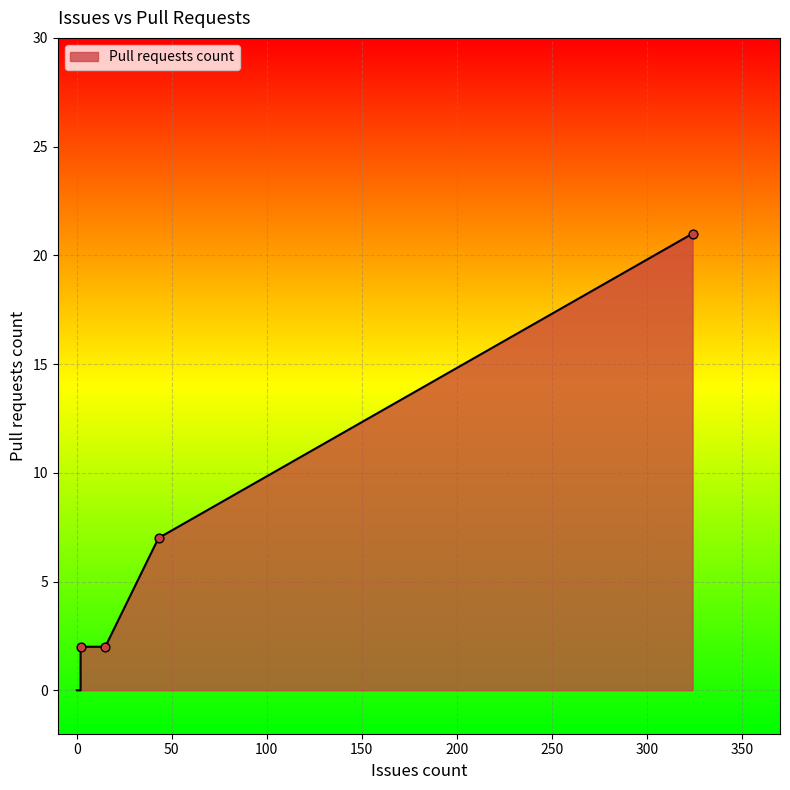

Between 2 and 0, which is larger?

2